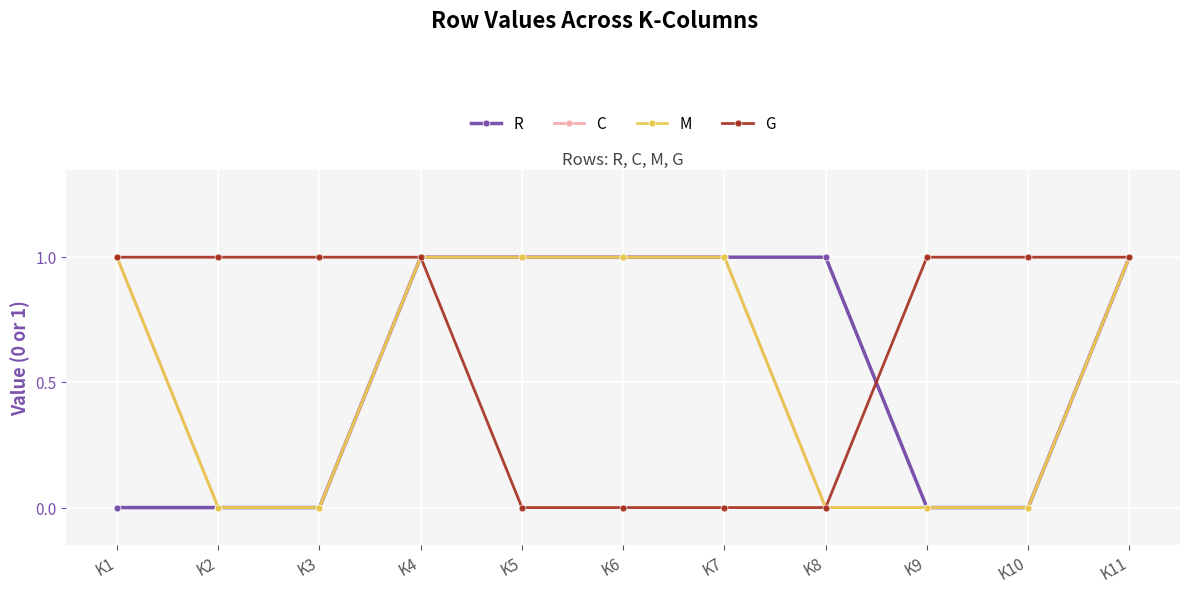

Is the value of G at K10 greater than the value of C at K1?

No